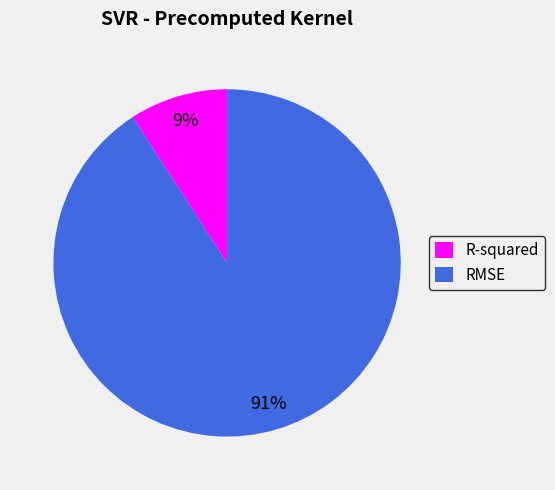

Which has a higher value, RMSE or R-squared?

RMSE